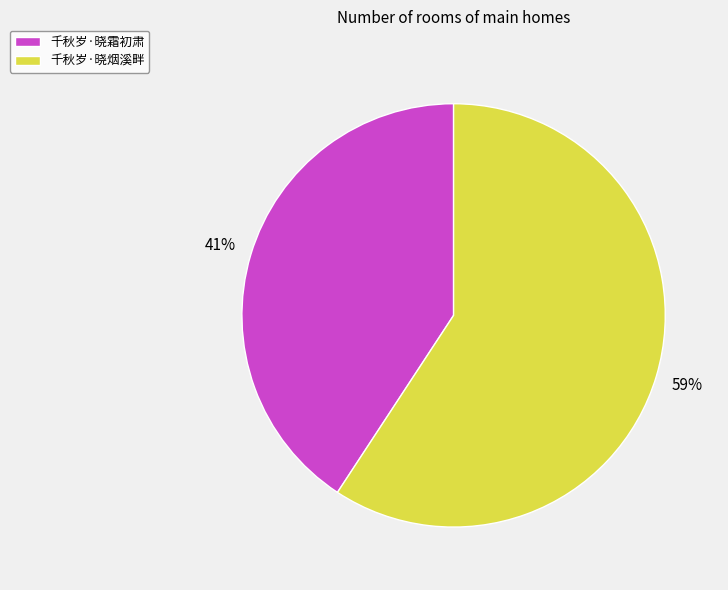

How many slices are in this pie chart?

2